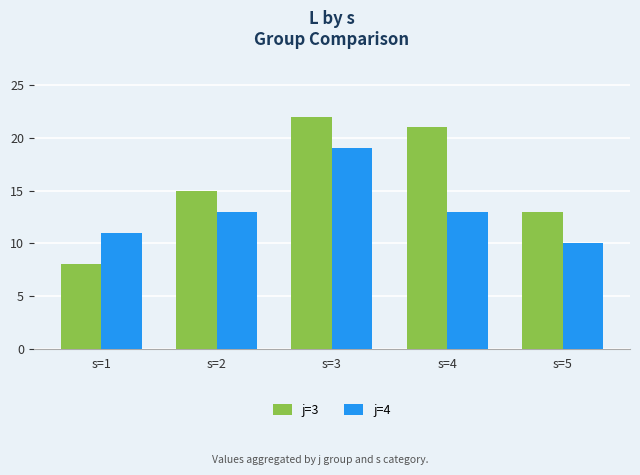

How many bars are there in total?

10